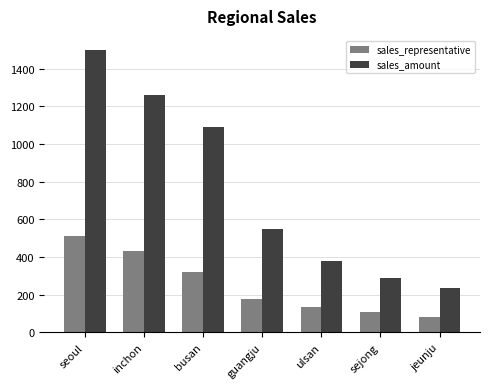

List the series in order of their peak value, highest first.

sales_amount, sales_representative